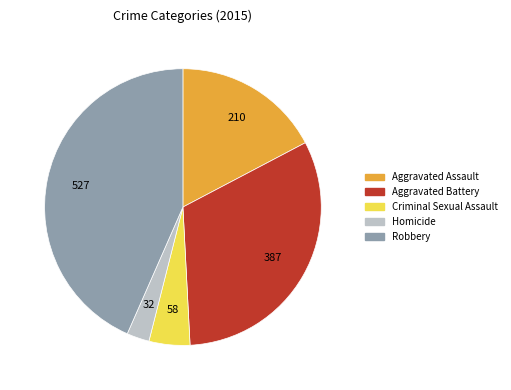

True or false: Aggravated Battery accounts for 23% of the total.

False